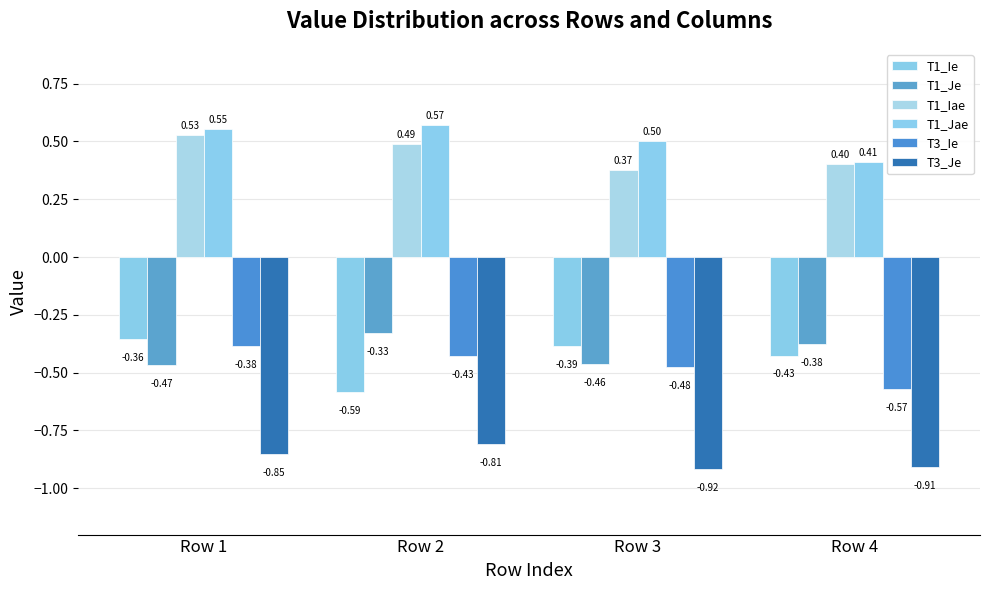

Rank the series by their maximum value, from lowest to highest.

T3_Je, T3_Ie, T1_Ie, T1_Je, T1_Iae, T1_Jae